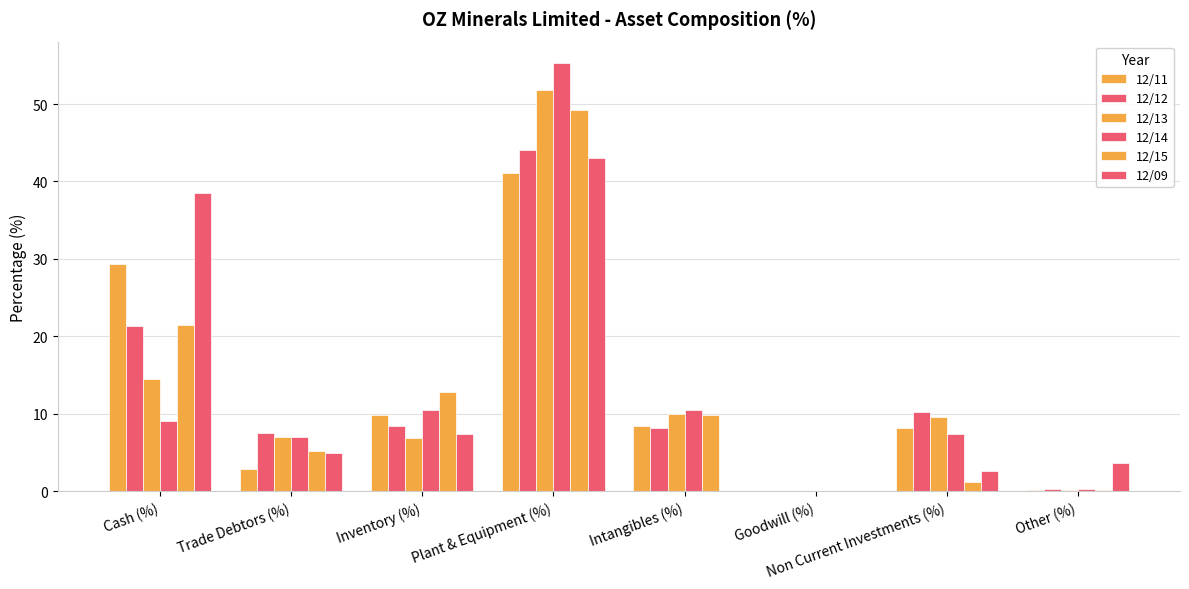

Is it true that 12/13 equals 10.0 at Intangibles (%)?

True